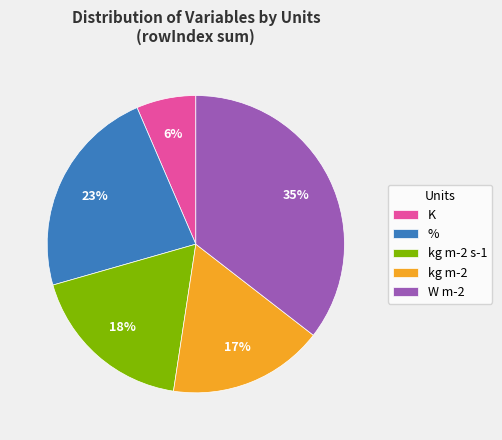

Is the sum of kg m-2 s-1 and W m-2 greater than half?

Yes